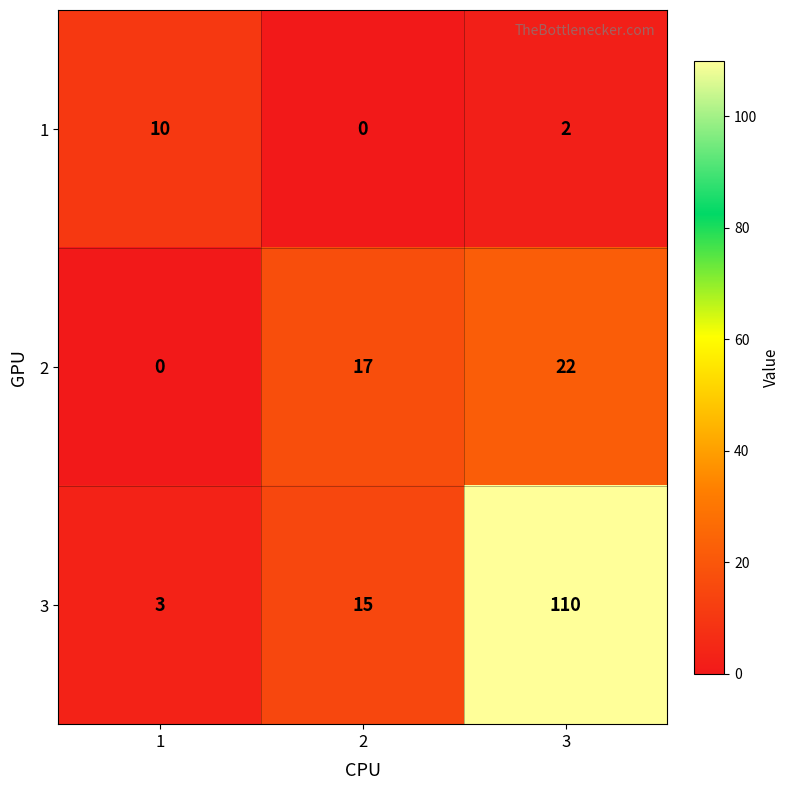

List the series in order of their peak value, lowest first.

1, 2, 3